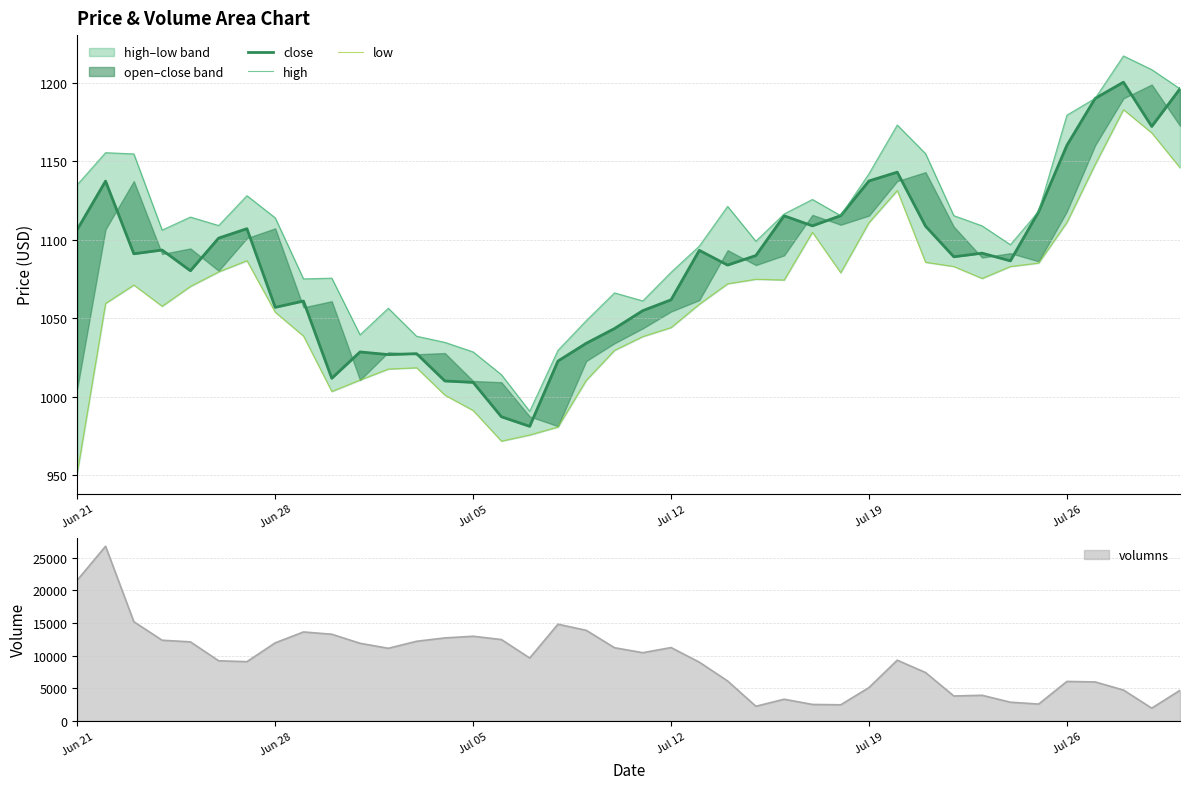

How many lines are shown in the chart?

3